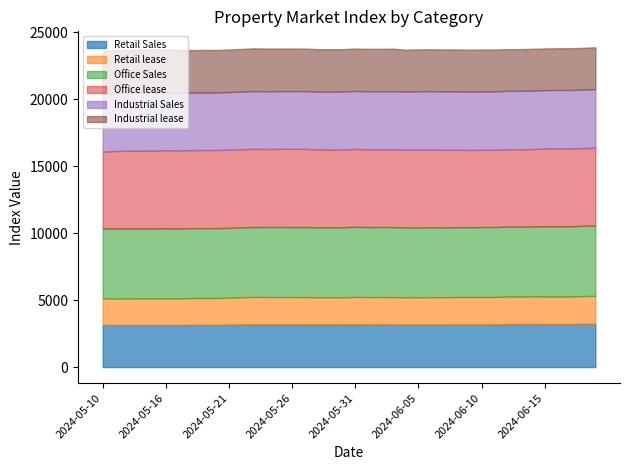

At which label does Retail Sales reach its peak?

2024-06-19